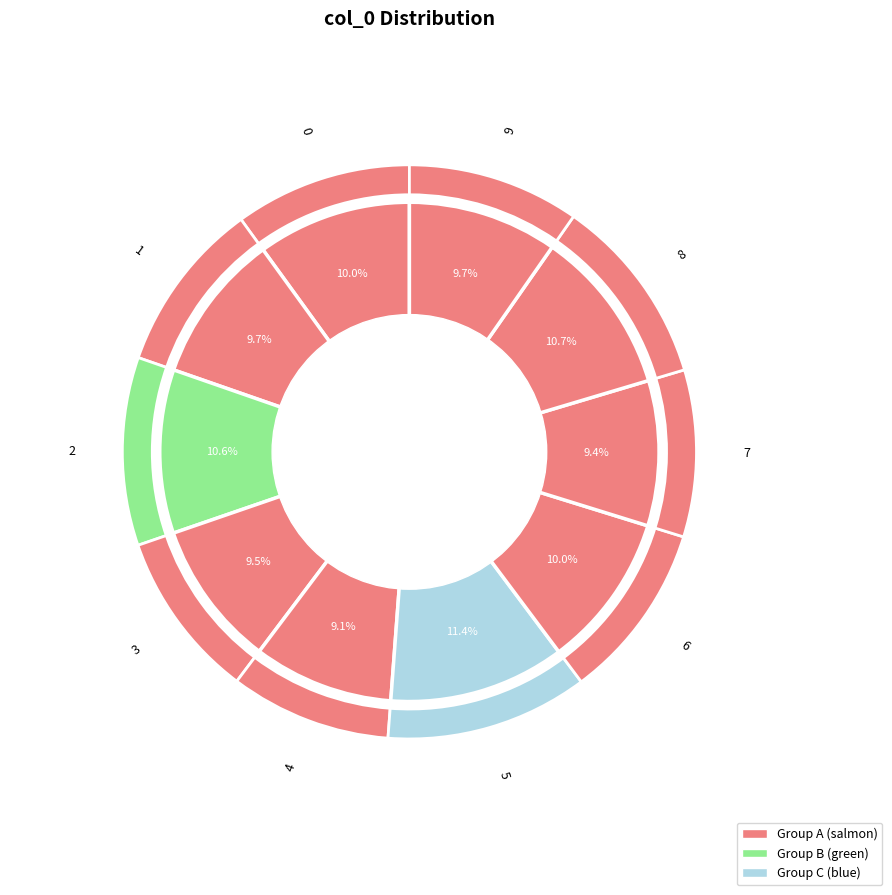

What percentage is the 2 slice, to the nearest percent?

11%